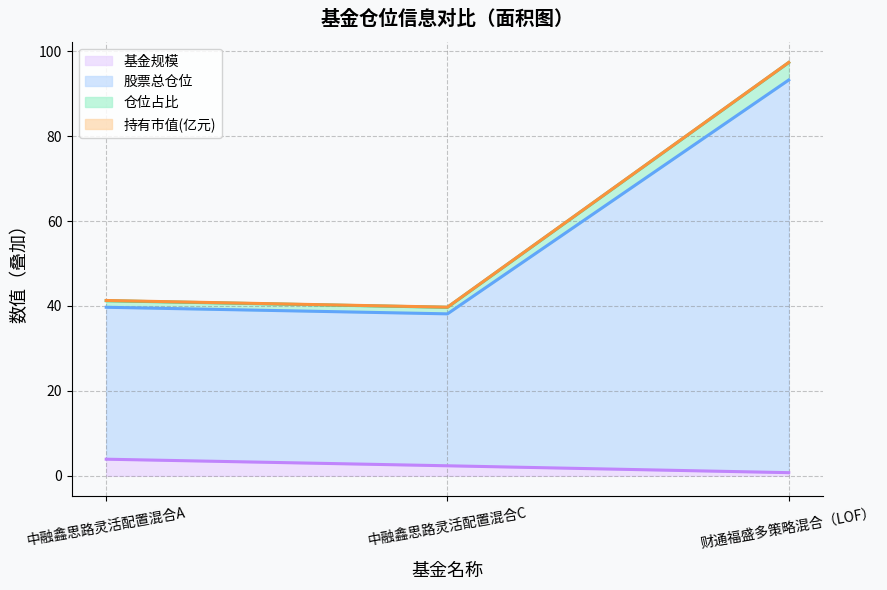

At which category is the sum across all series the highest?

财通福盛多策略混合（LOF）